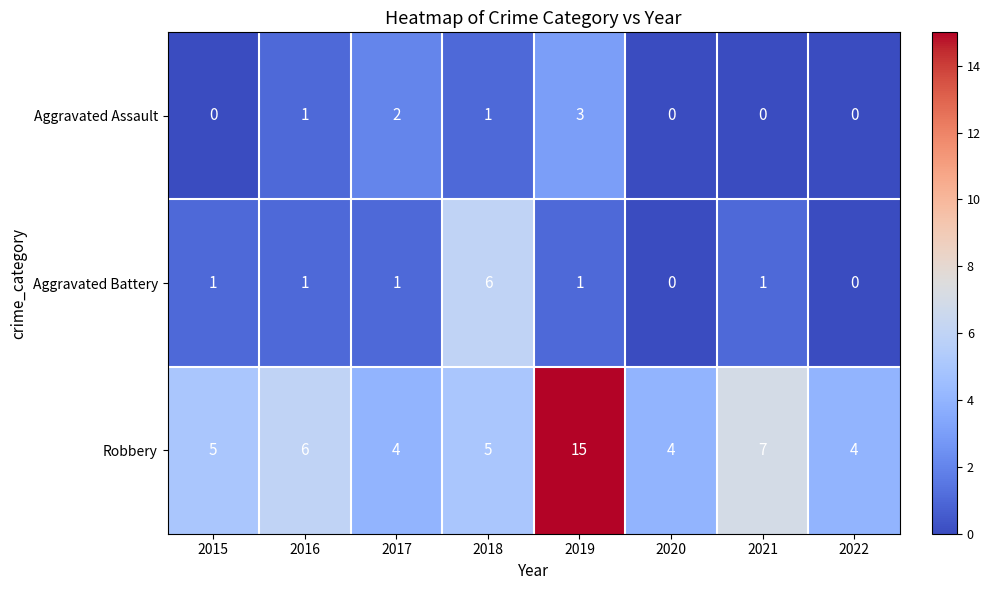

True or false: Robbery has a value of 4 at 2017.

True